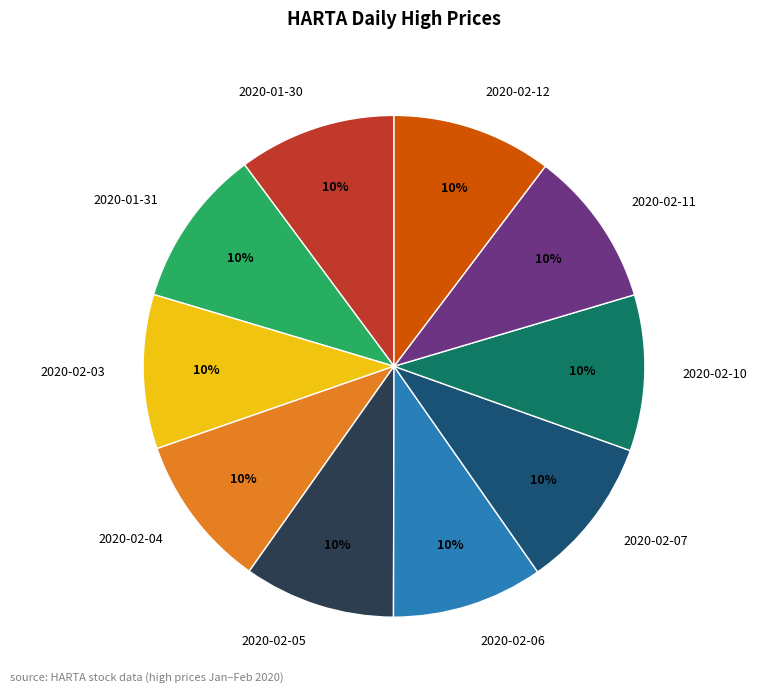

To the nearest percent, what is the average slice percentage?

10%